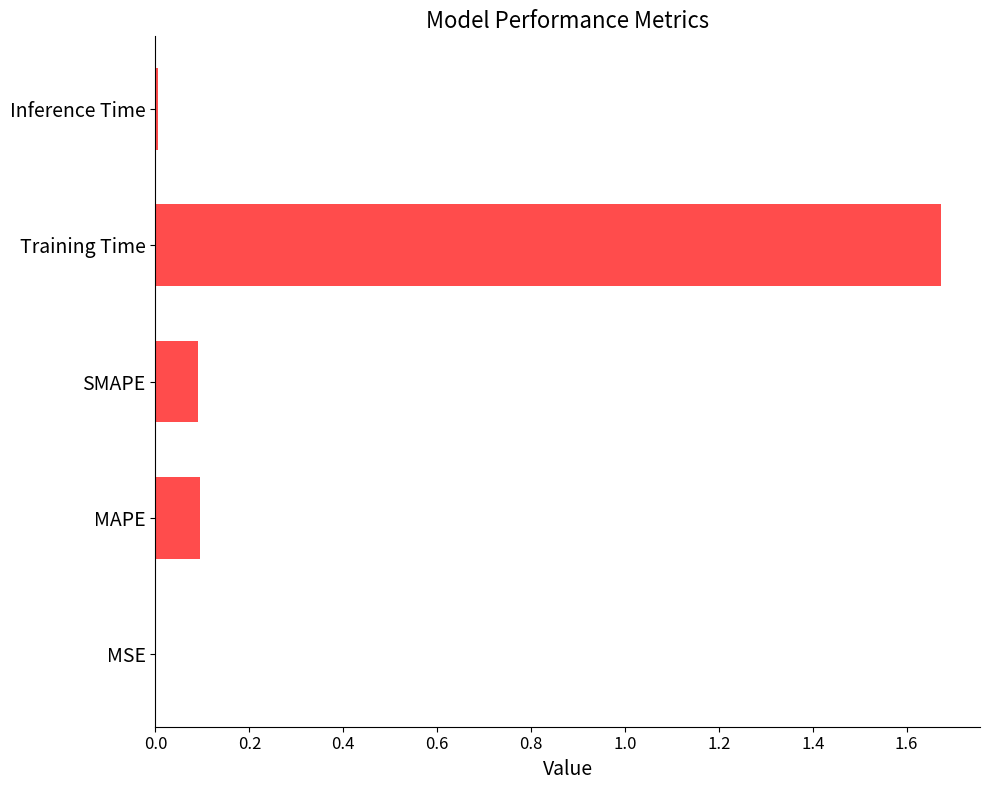

Count the number of data series in this chart.

1